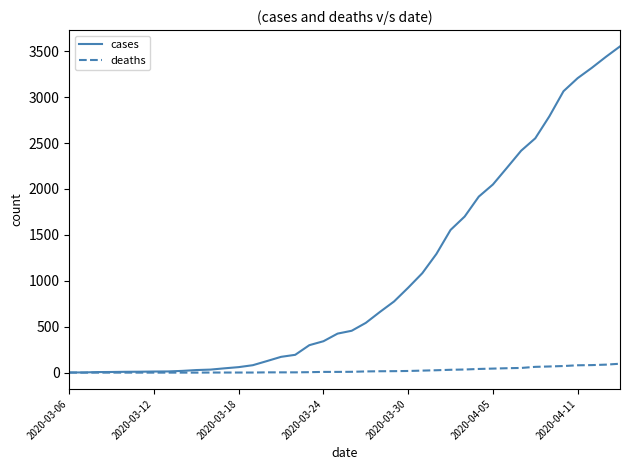

Rank the series by their maximum value, from lowest to highest.

deaths, cases